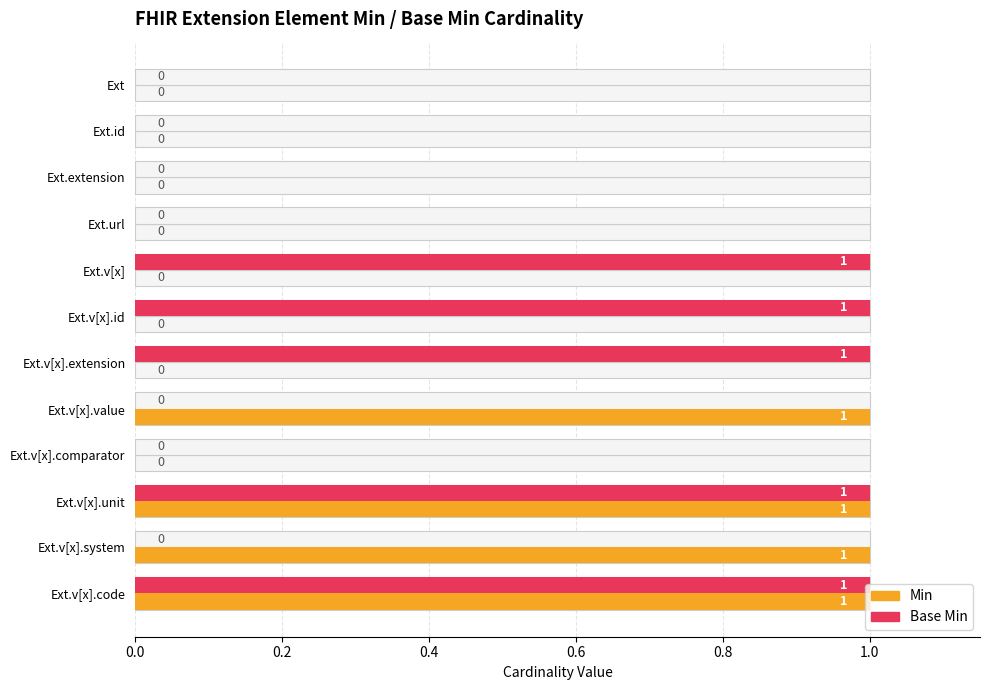

Which series changed the most between Ext.url and Ext.v[x].unit?

Min